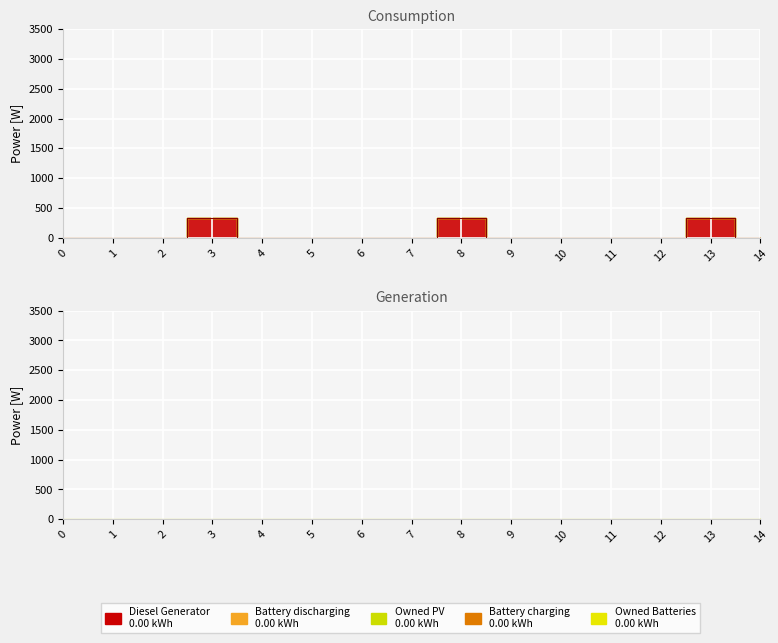

Is the value of Owned PV at 12 greater than the value of Diesel Generator at 4?

No